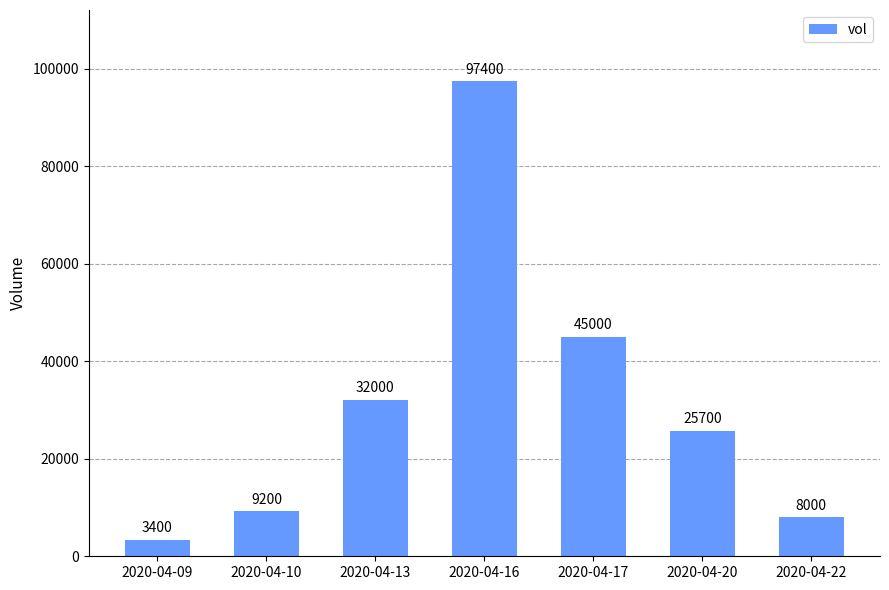

Reading left to right, list all the values displayed in this chart.

3400	9200	32000	97400	45000	25700	8000